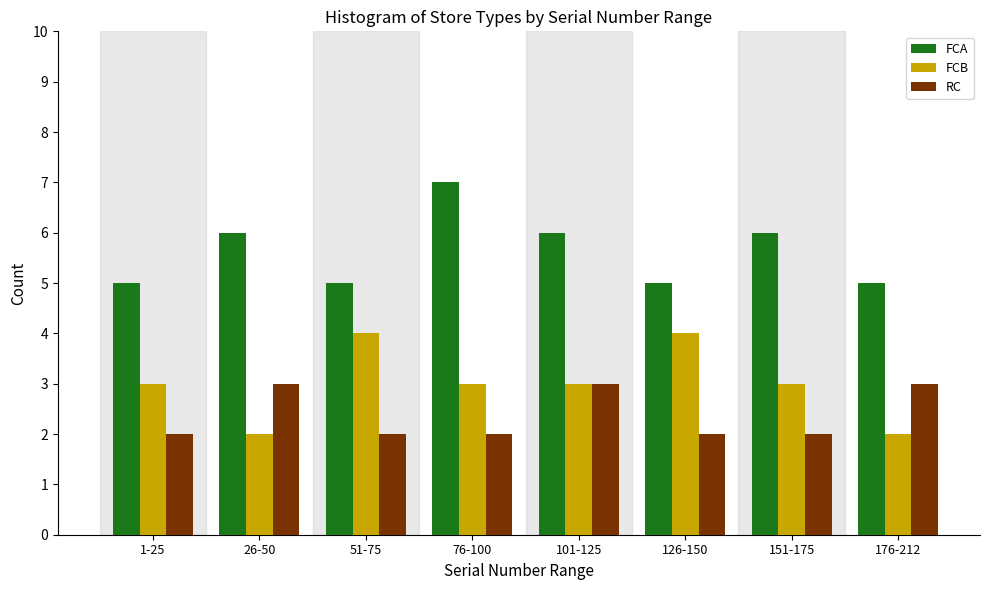

Reading right to left, what are all the values shown in this chart?

FCA: 5	6	5	6	7	5	6	5
FCB: 2	3	4	3	3	4	2	3
RC: 3	2	2	3	2	2	3	2